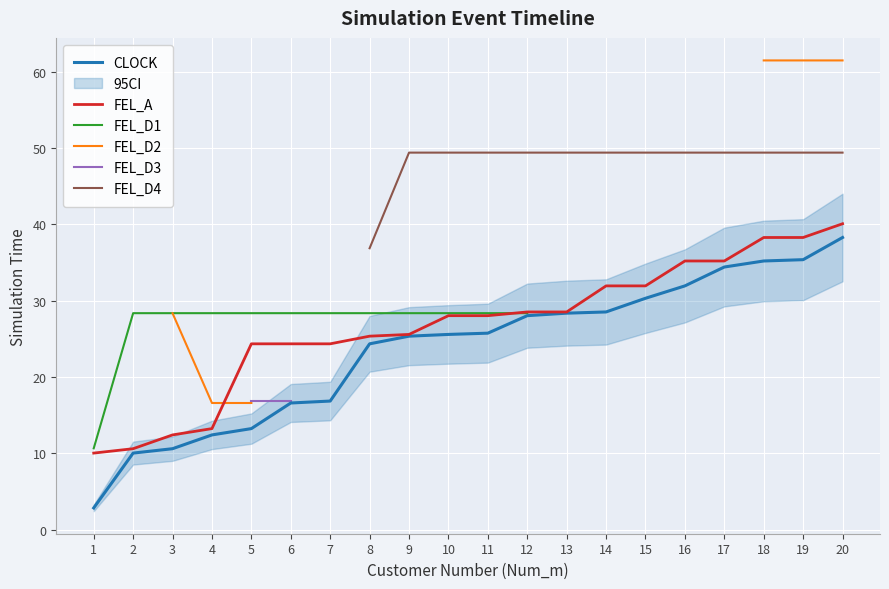

What is the difference between the maximum and minimum values in the CLOCK series?

35.4